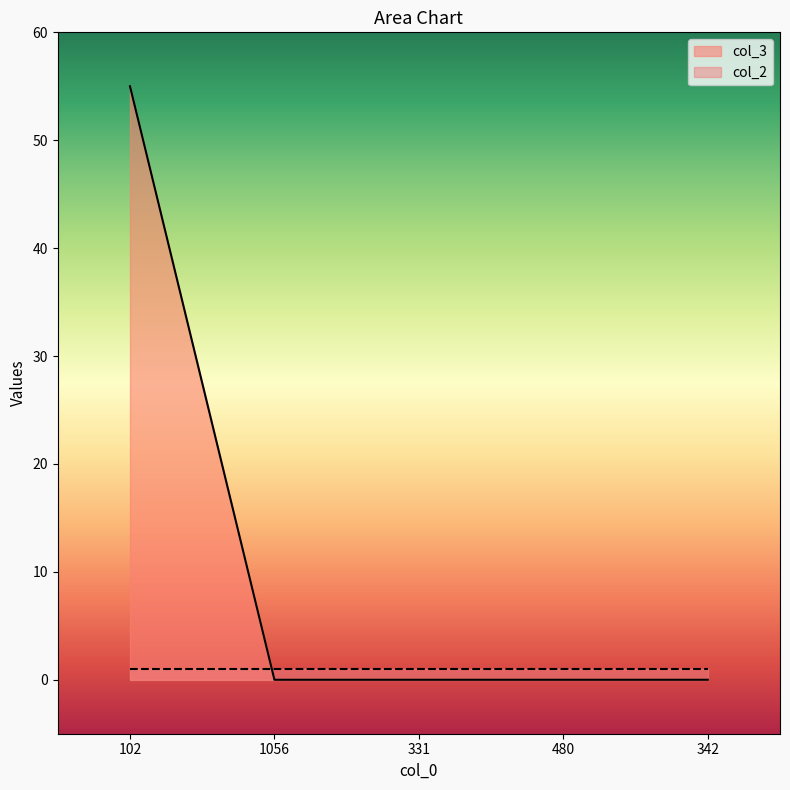

Is it true that the value at 102 is 55?

True